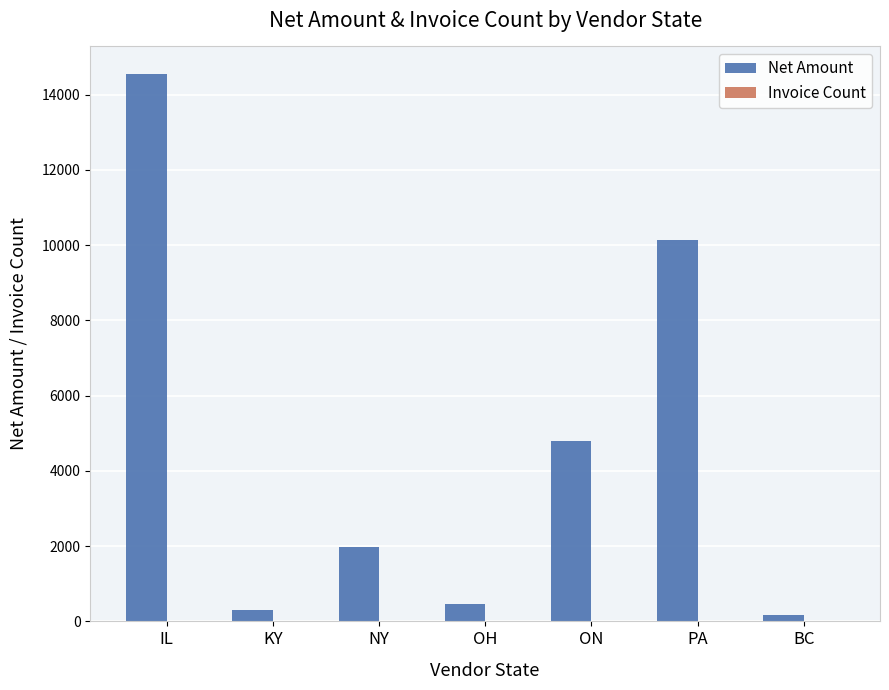

What is the highest value of the Net Amount series?

14551.8